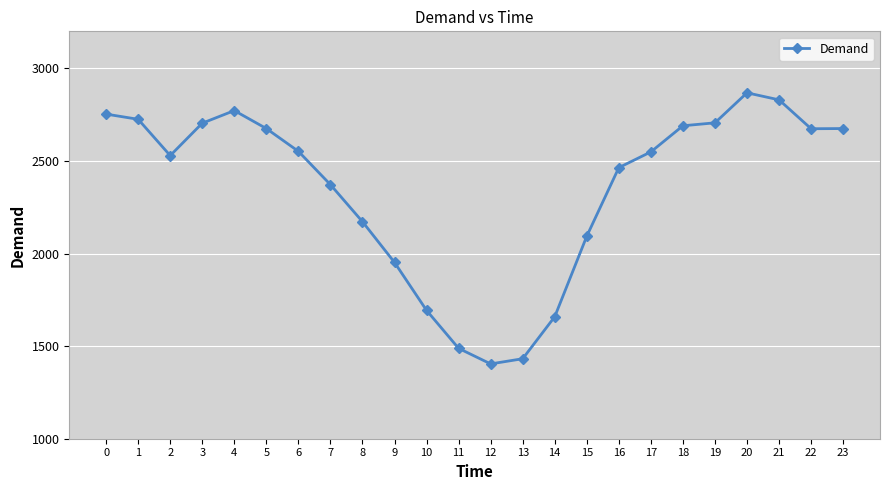

At which category does the data reach its first local valley?

2